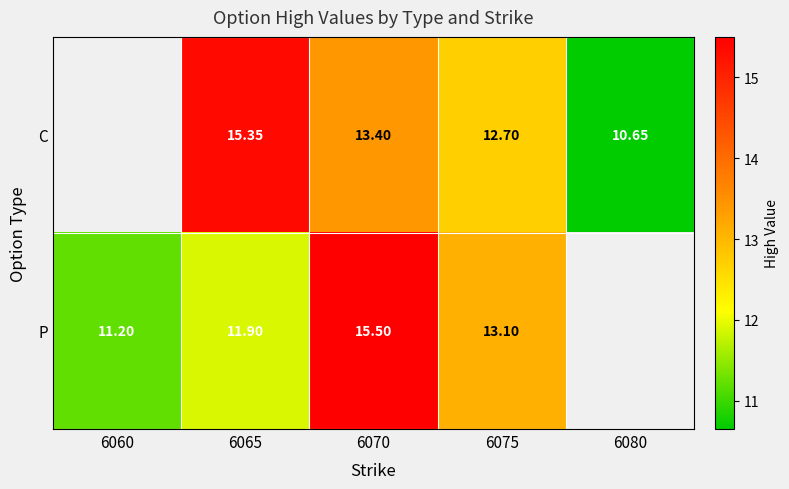

At which category is the sum across all series the highest?

6070